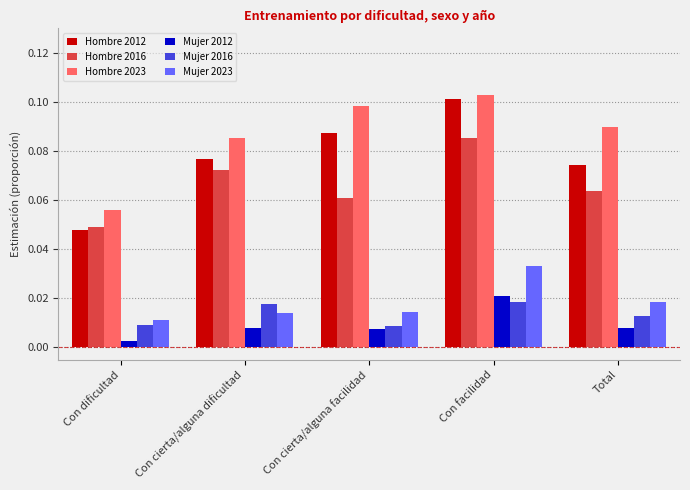

Which category has the highest value across all series?

Con facilidad